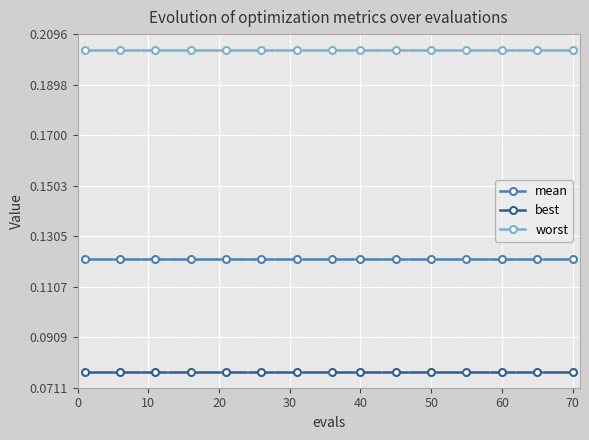

True or false: worst and best cross at least once.

False